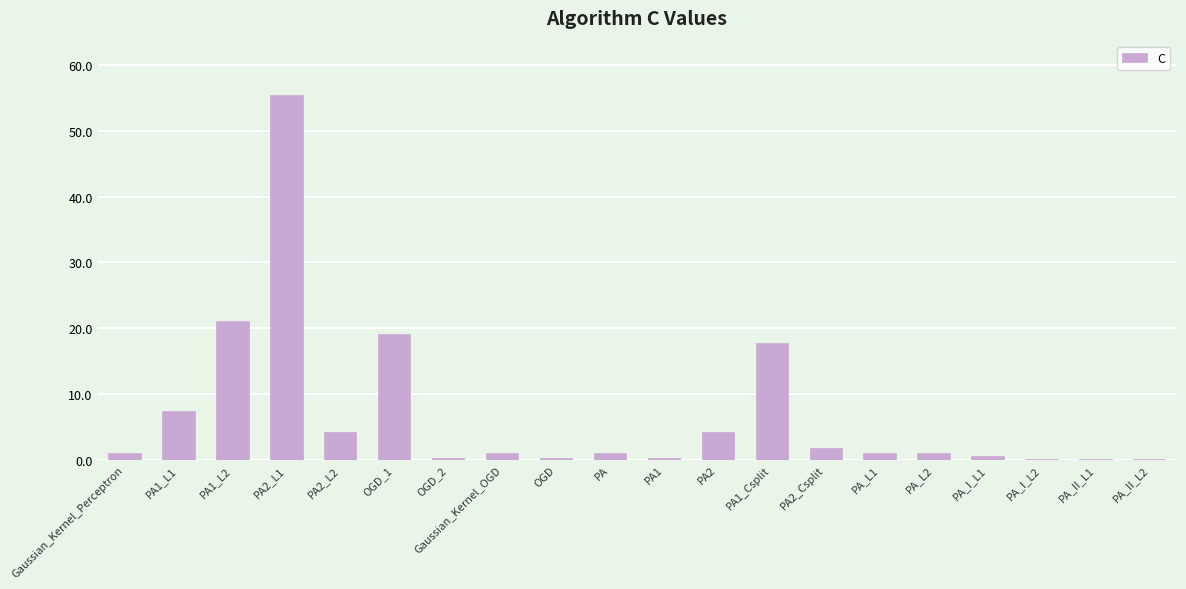

What is the maximum value shown in the chart?

55.4